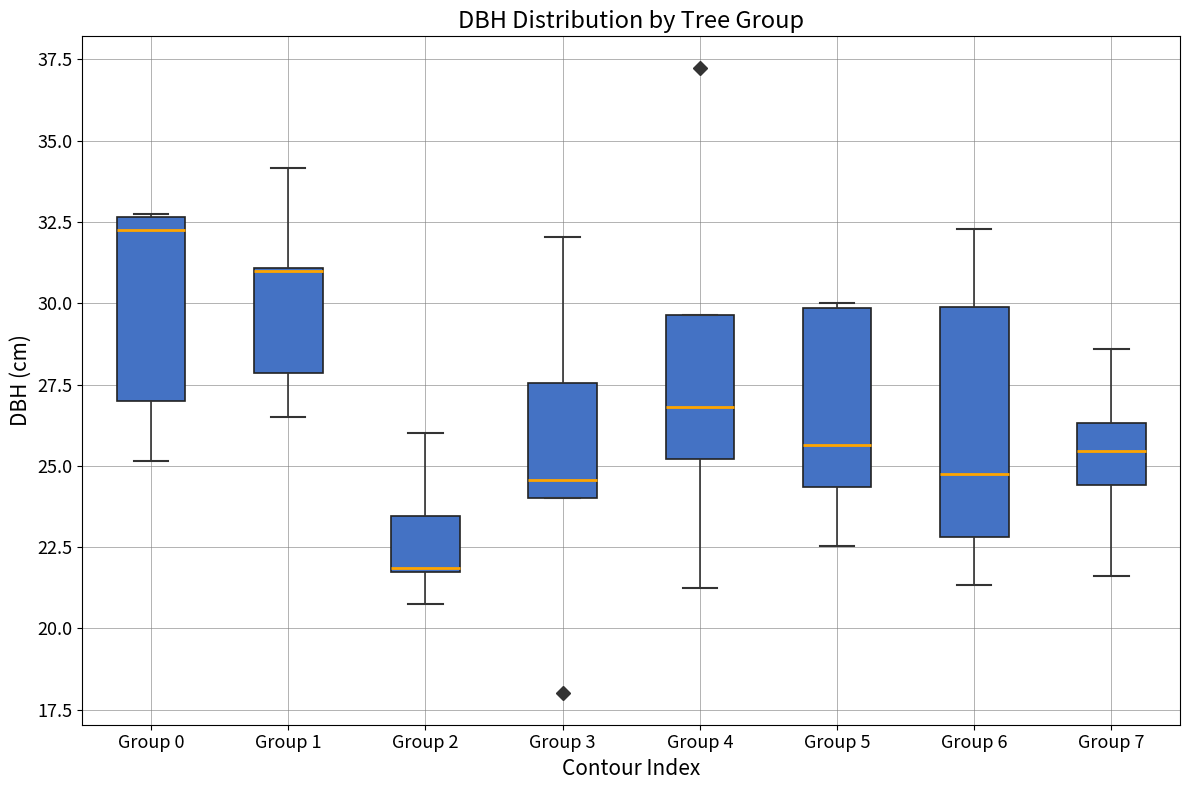

Where is the upper edge of the box for Group 5 on the y-axis? The values are not printed on the chart, so give them approximately, as read against the axis.

30.0